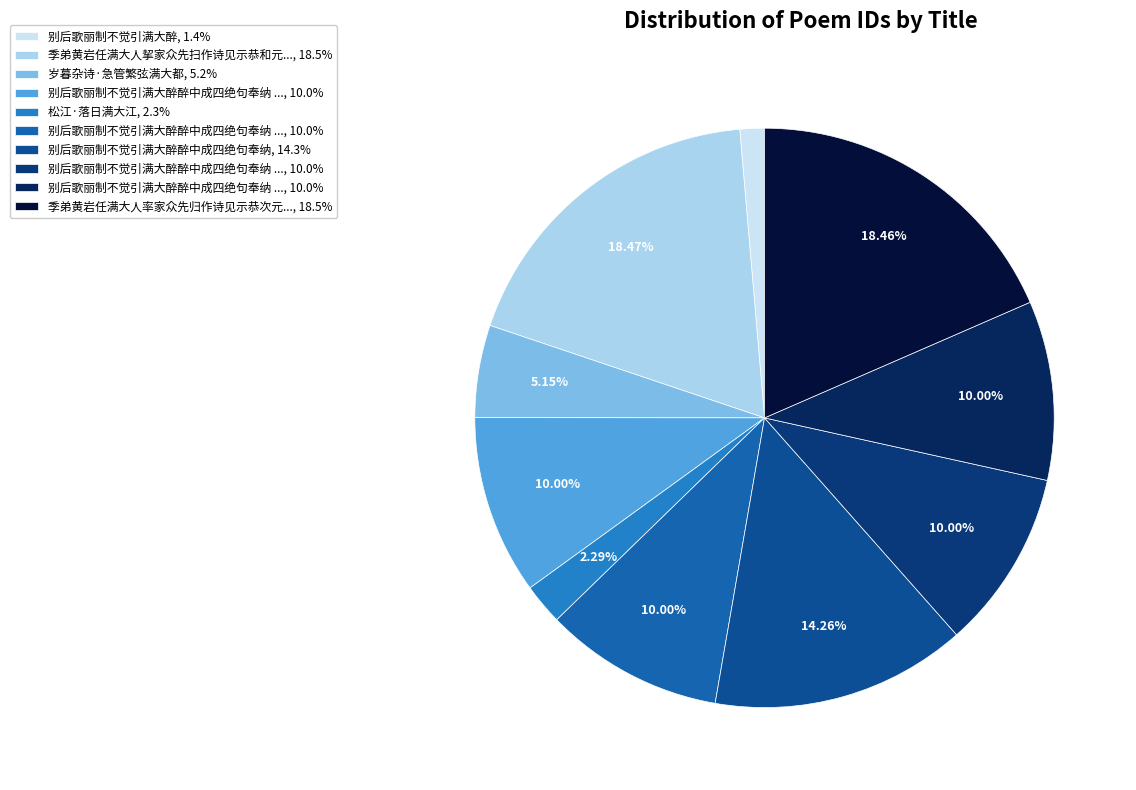

Count the number of slices in the pie.

10